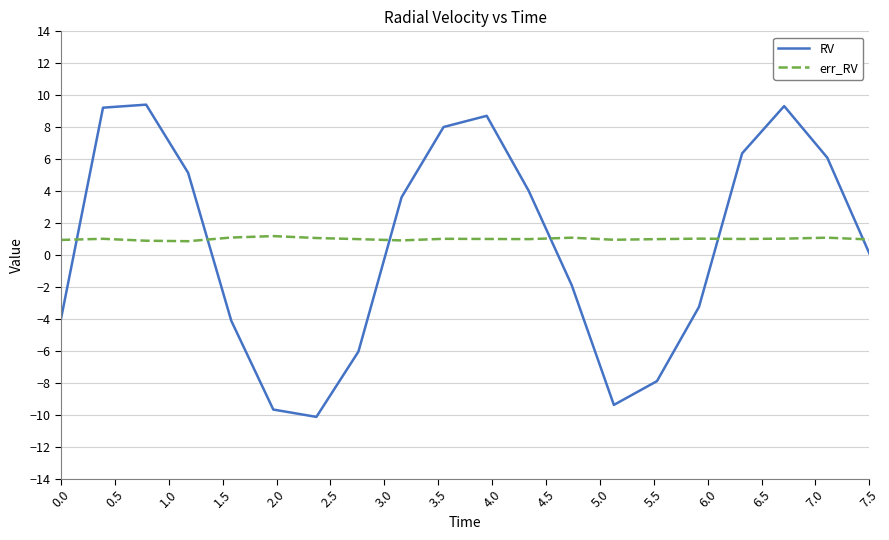

Which series has the widest spread of values?

RV